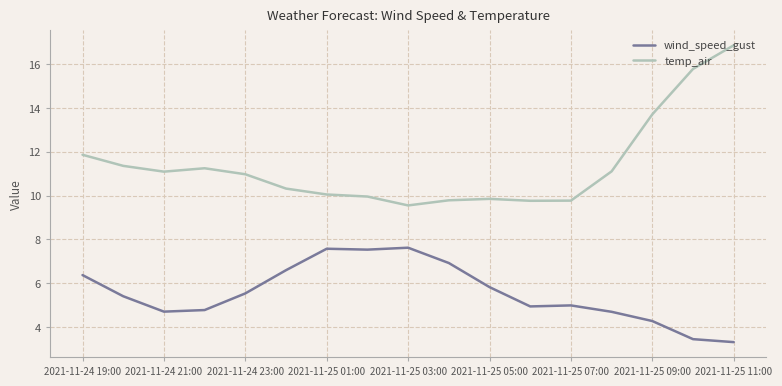

What is the maximum value for temp_air?

16.9